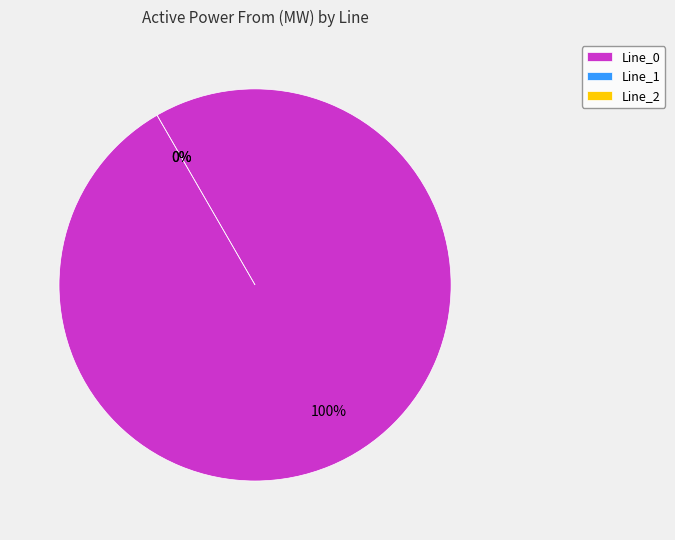

Which has a higher value, Line_2 or Line_0?

Line_0